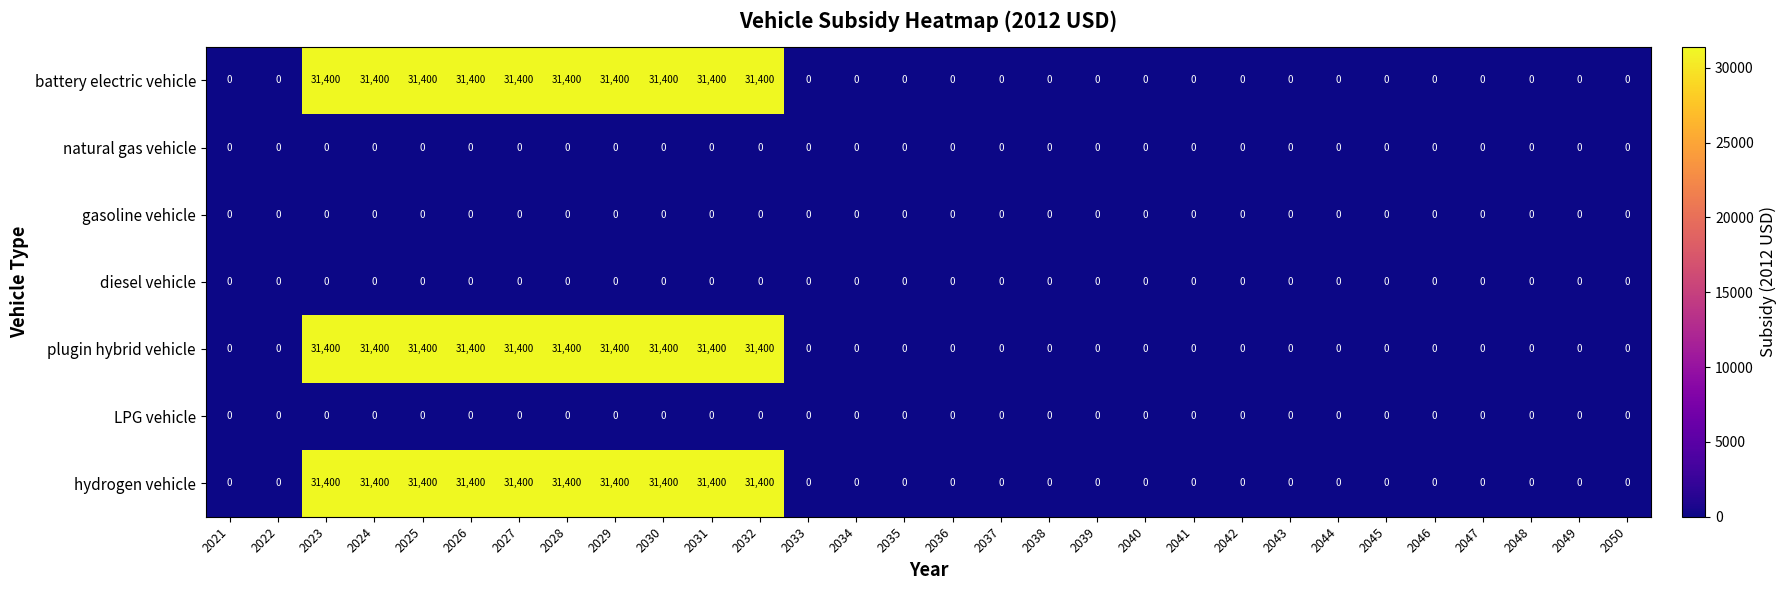

What is the greatest value displayed?

31400